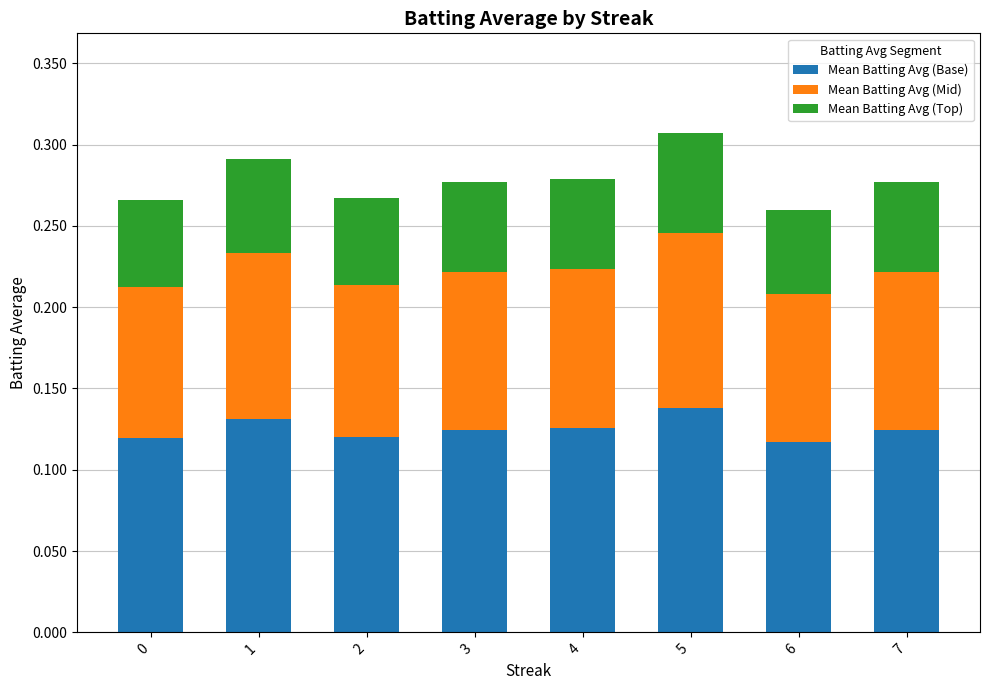

At which category is the sum across all series the highest?

5